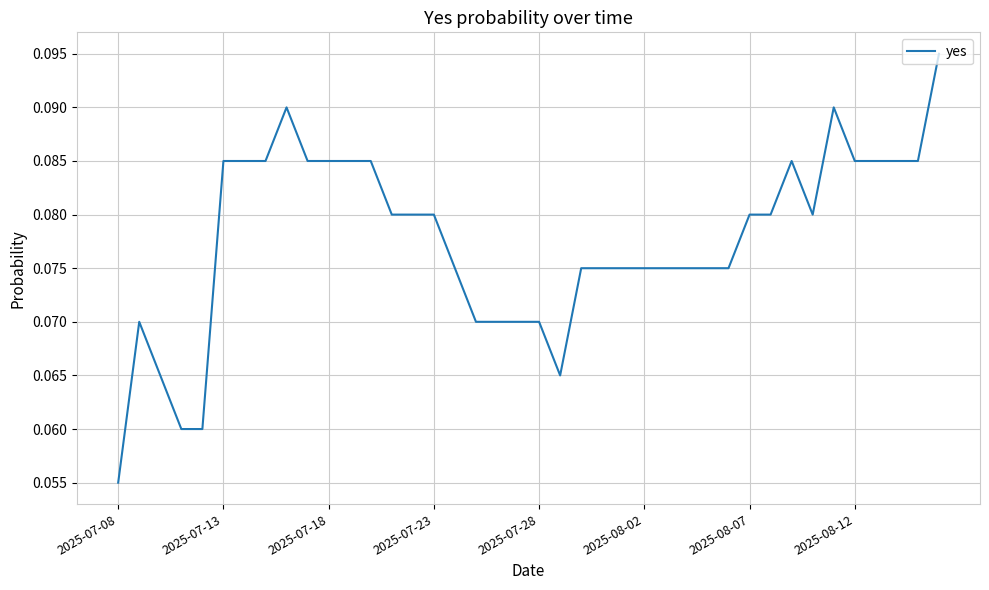

At which category does the chart reach its minimum across all series?

2025-07-08